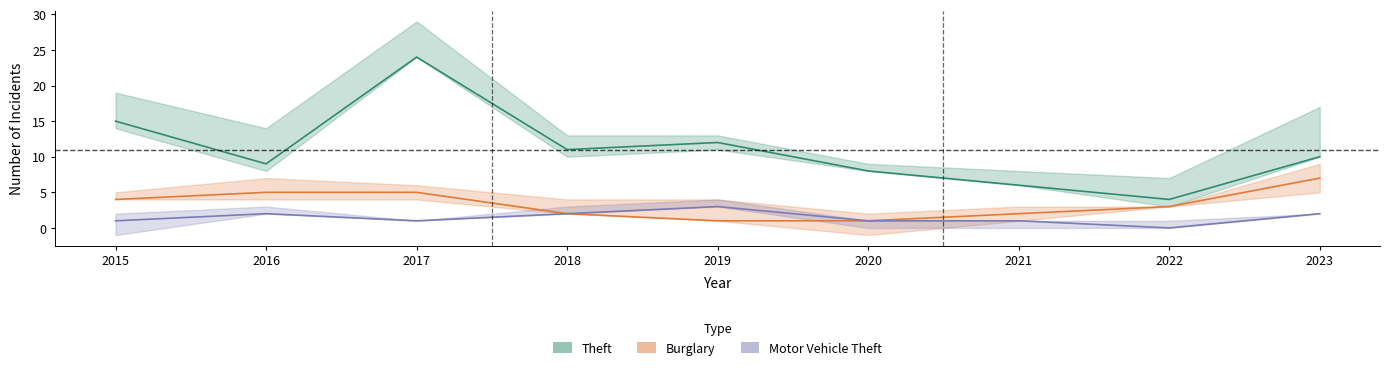

At 2020, list the series in order from largest to smallest.

Theft, Burglary, Motor Vehicle Theft